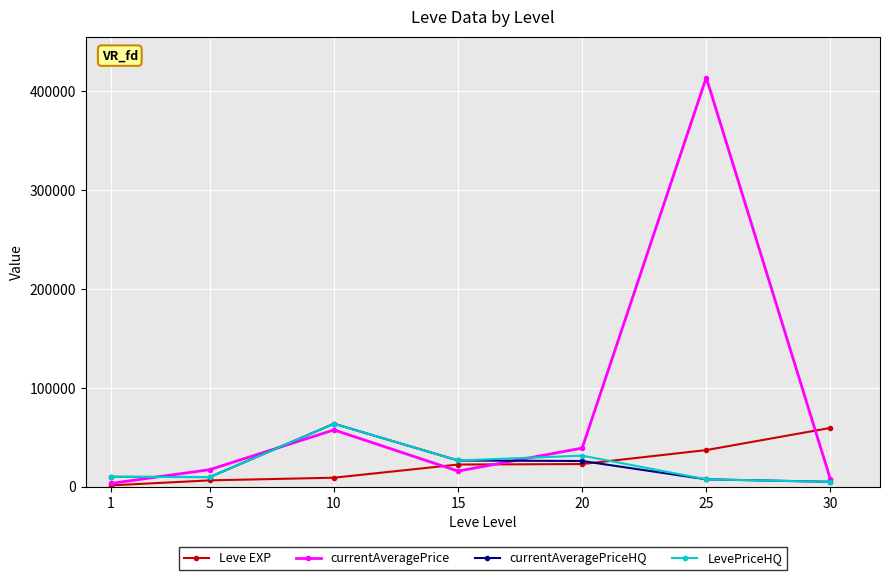

What is the average value of the currentAveragePriceHQ series?

21228